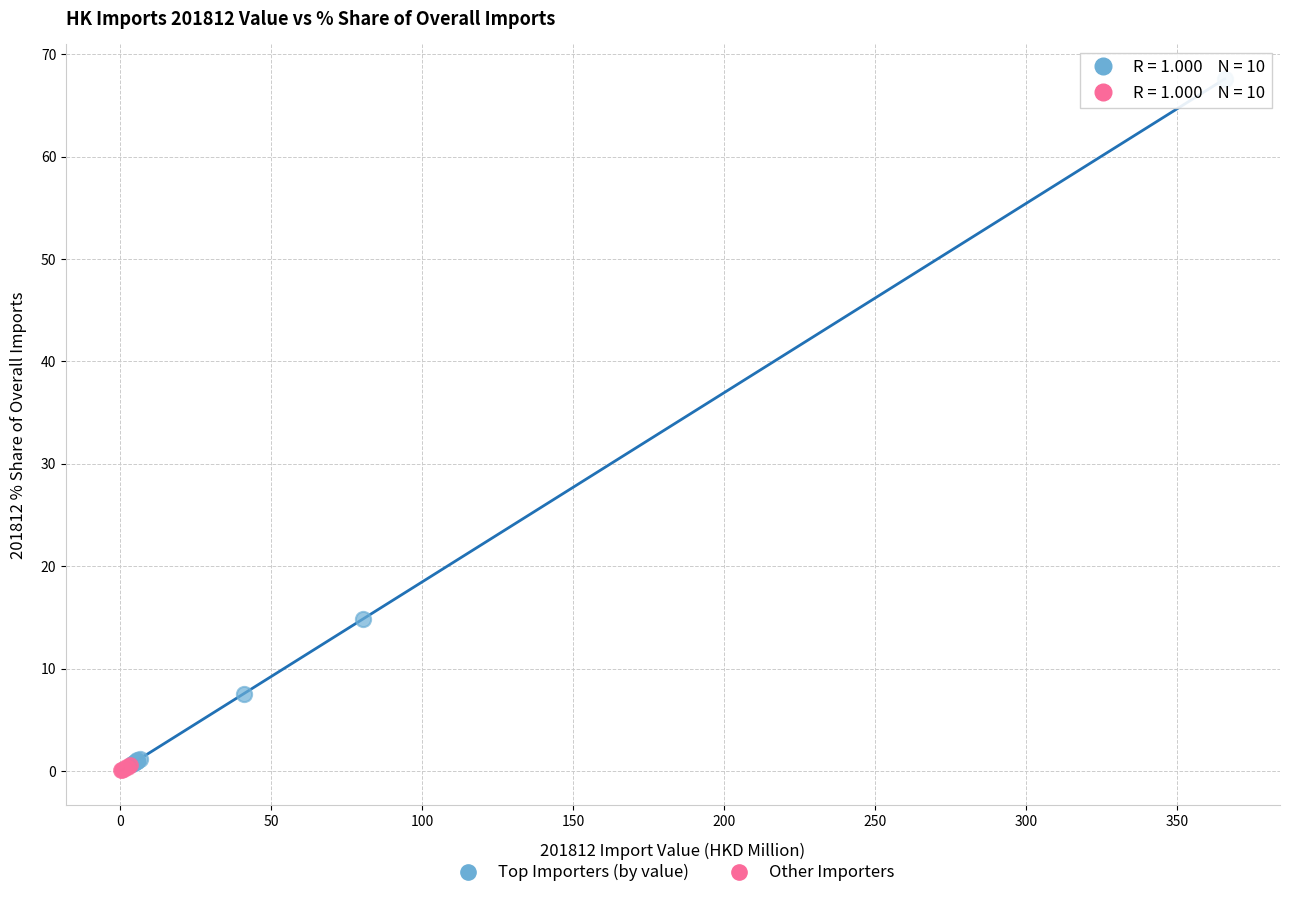

Which series has the widest spread of Y values?

Top Importers (by value)